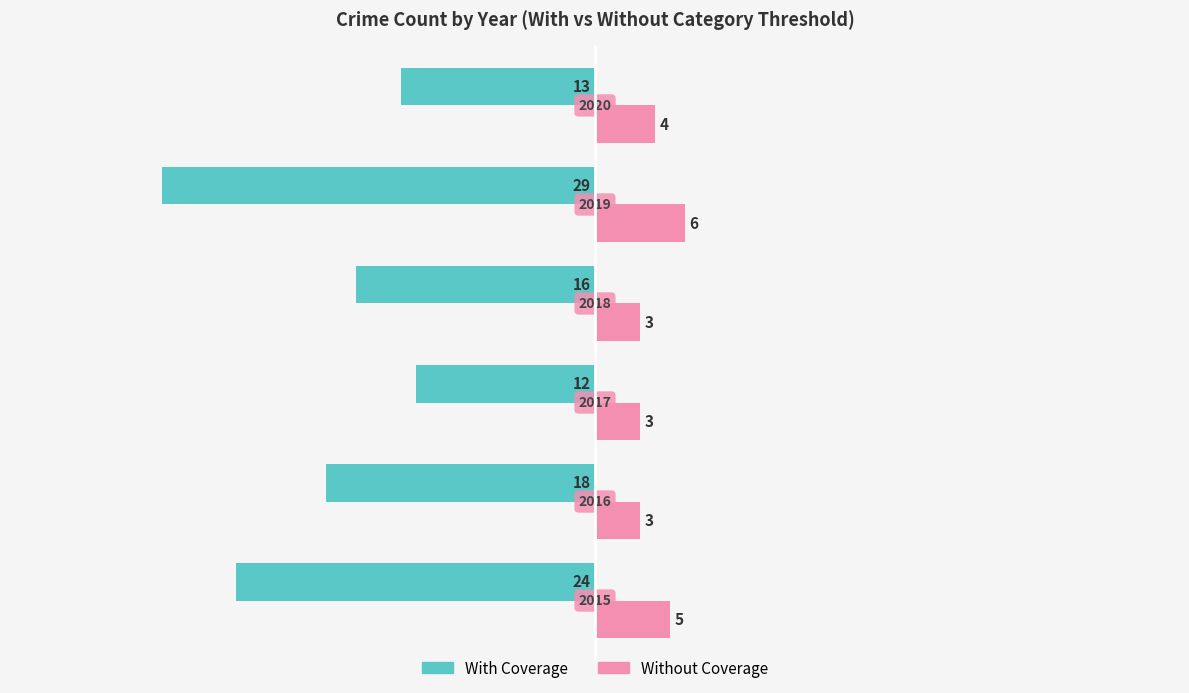

Reading right to left, list all the values displayed in this chart.

With Coverage: 5=-13	4=-29	3=-16	2=-12	1=-18	0=-24
Without Coverage: 5=4	4=6	3=3	2=3	1=3	0=5